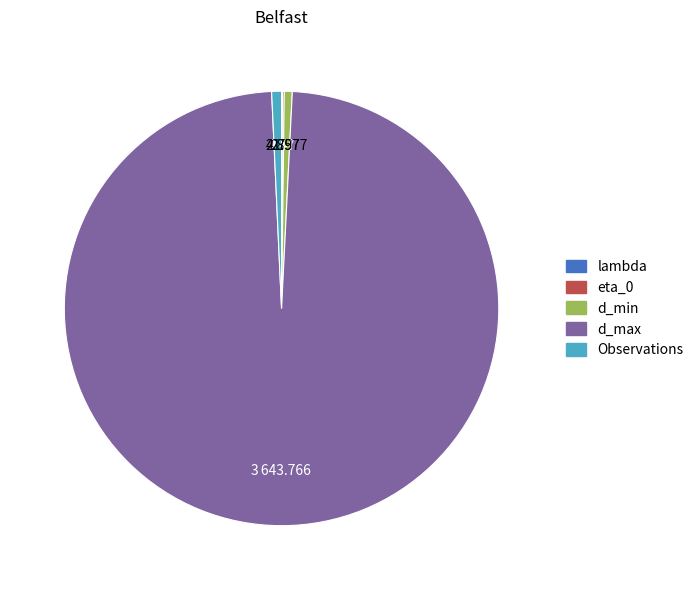

Combined, do d_min and Observations account for over 50%?

No